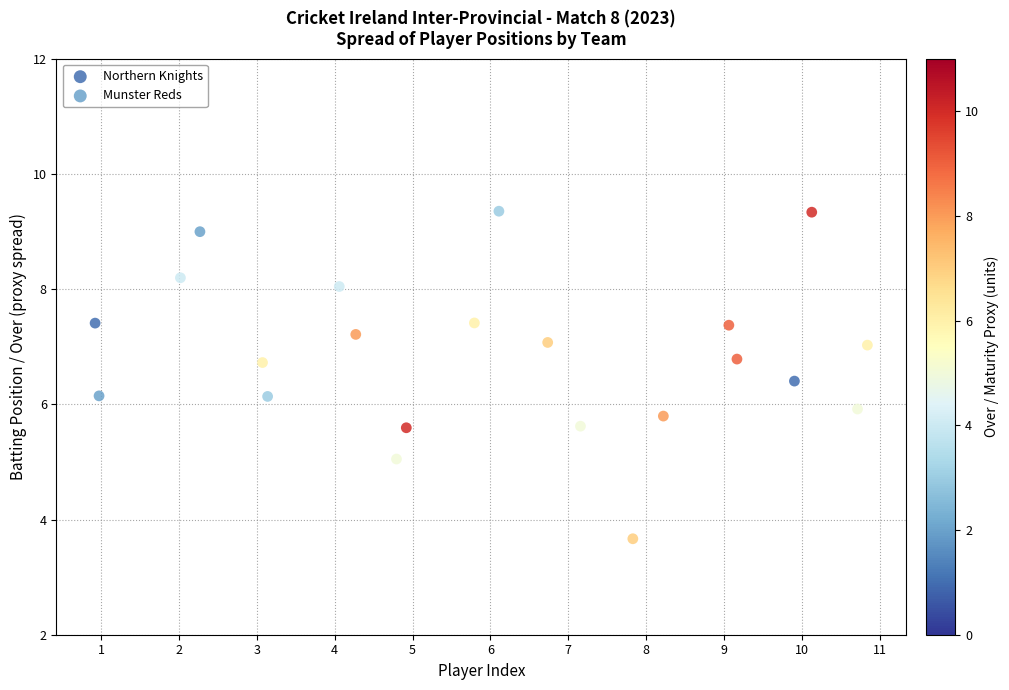

Which series has the largest Y range (max minus min)?

Munster Reds